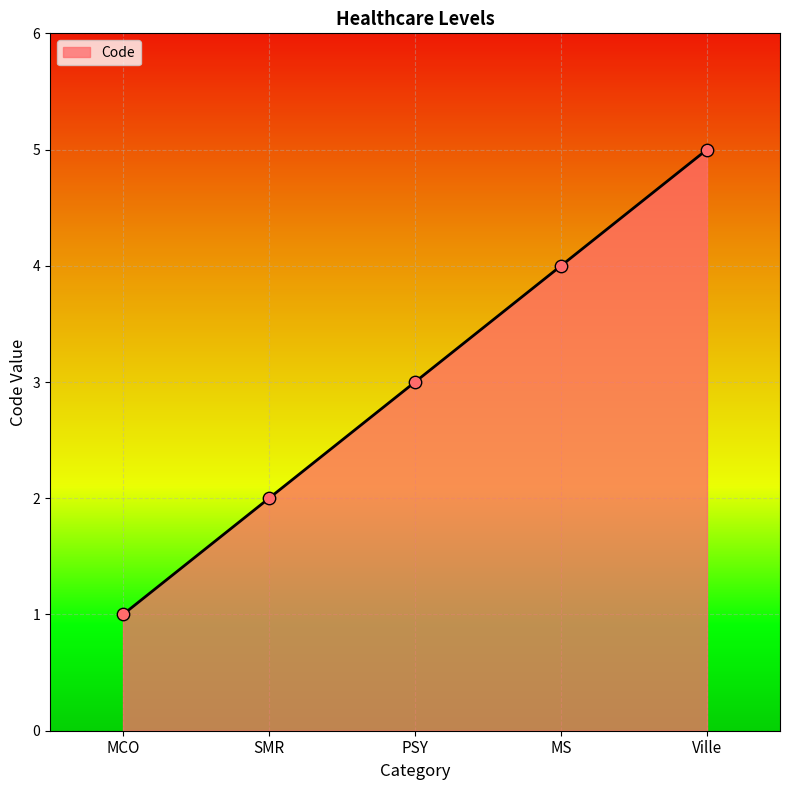

Between PSY and MCO, which is larger?

PSY